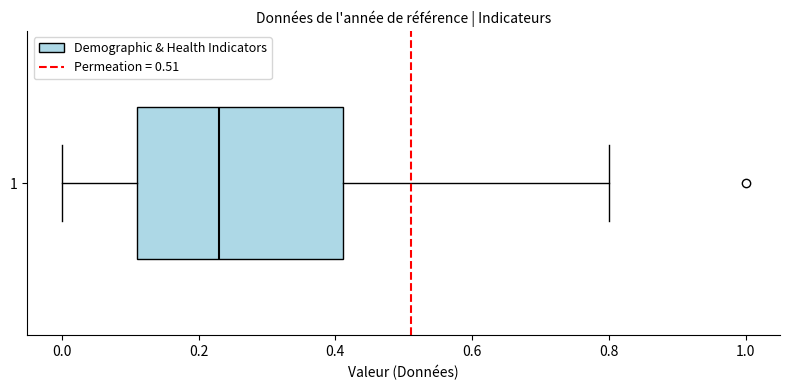

Read this box plot against the x-axis: the position of the median line, the range covered by the box, and the ends of both whiskers. The values are not printed on the chart, so give them approximately, as read against the axis.

median 0.24, box 0.10 to 0.42, whiskers 0.00 to 0.80